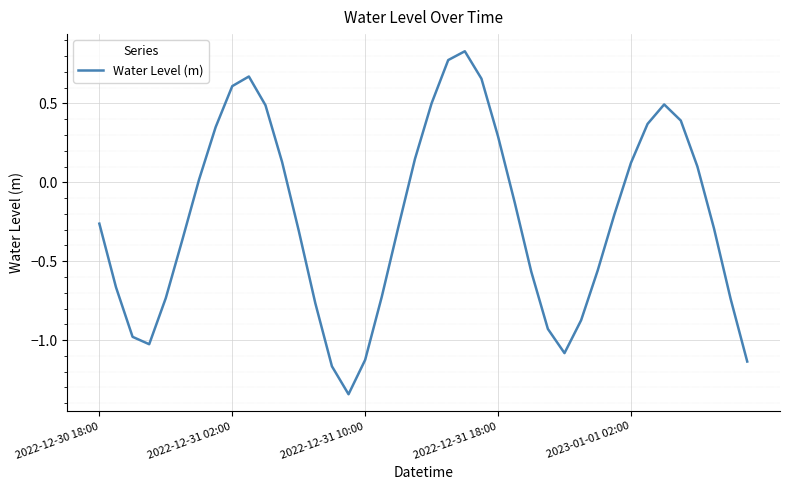

What is the difference between the maximum and minimum values?

2.2